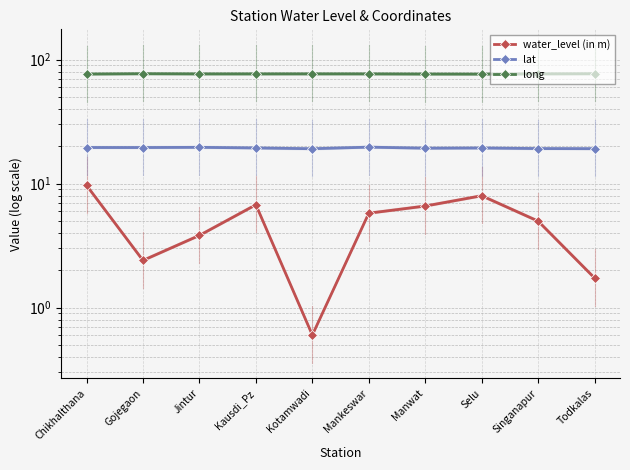

Rank the categories by long value from highest to lowest.

Gojegaon, Todkalas, Singanapur, Kotamwadi, Mankeswar, Kausdi_Pz, Jintur, Chikhalthana, Manwat, Selu